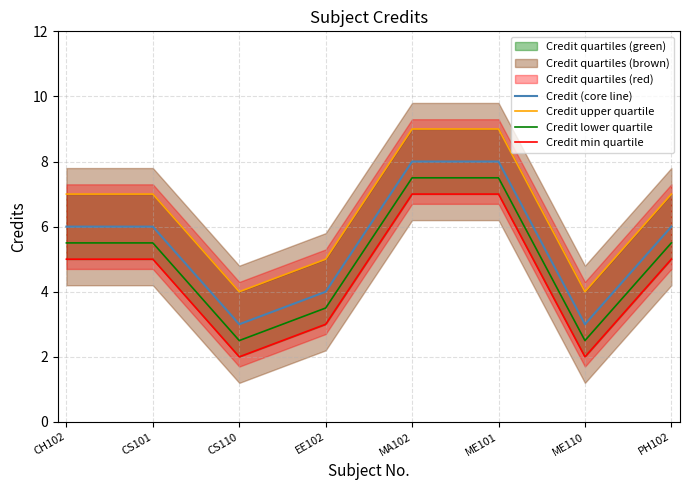

At ME101, list the series in order from largest to smallest.

Credit upper quartile, Credit (core line), Credit lower quartile, Credit min quartile